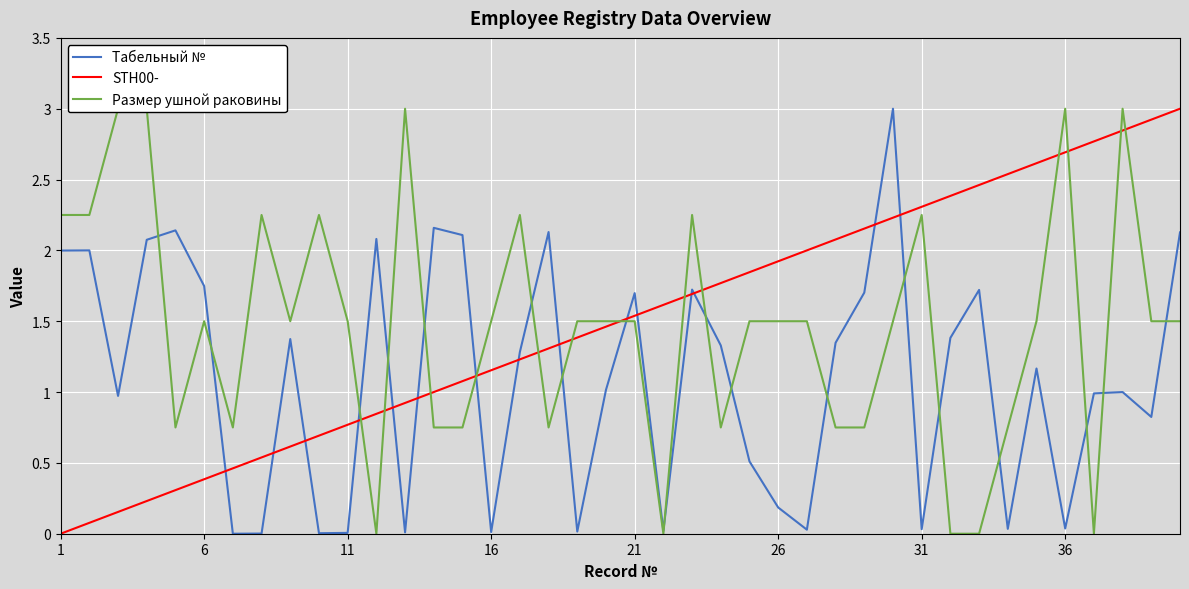

The value of Размер ушной раковины at 29 is 0.5. True or false?

False